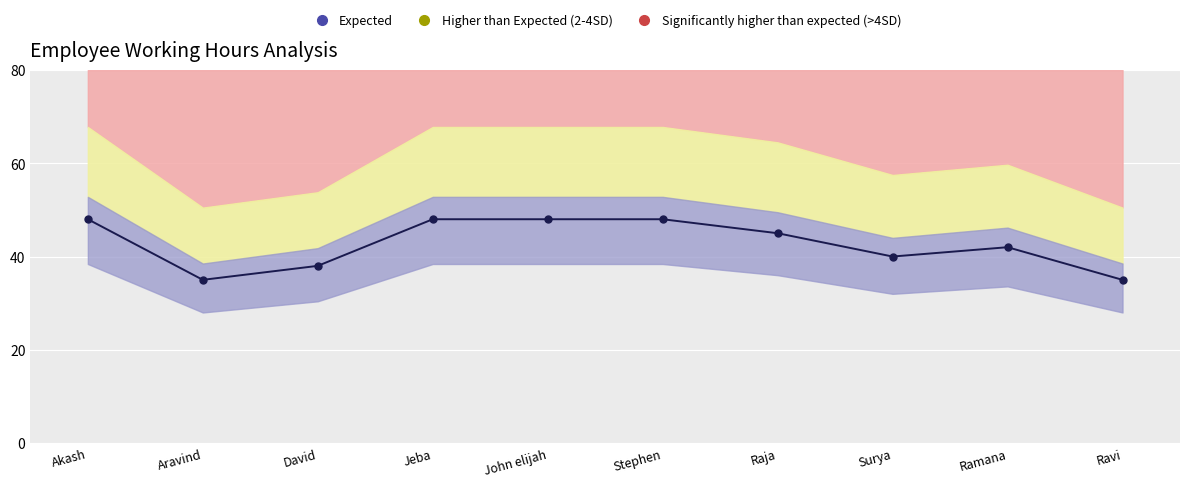

Reading left to right, what are all the values shown in this chart?

48	35	38	48	48	48	45	40	42	35